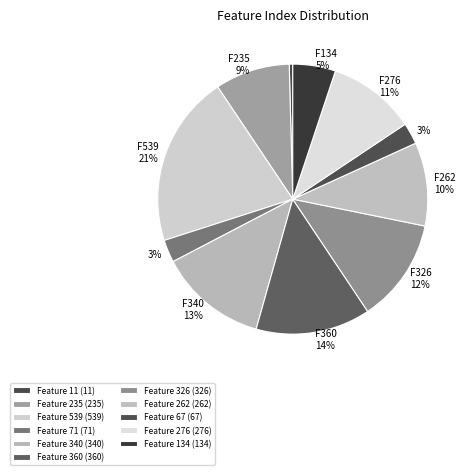

Is it true that Feature 235 is 9% of the pie?

True